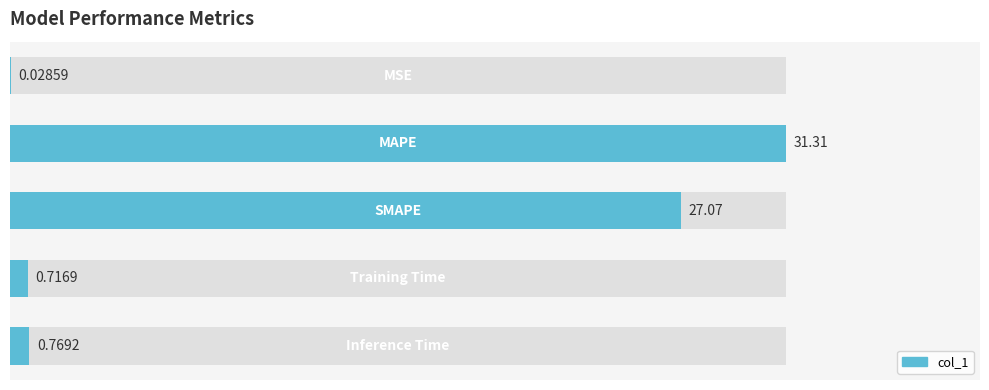

Are the bars grouped side by side (vs. stacked)?

No